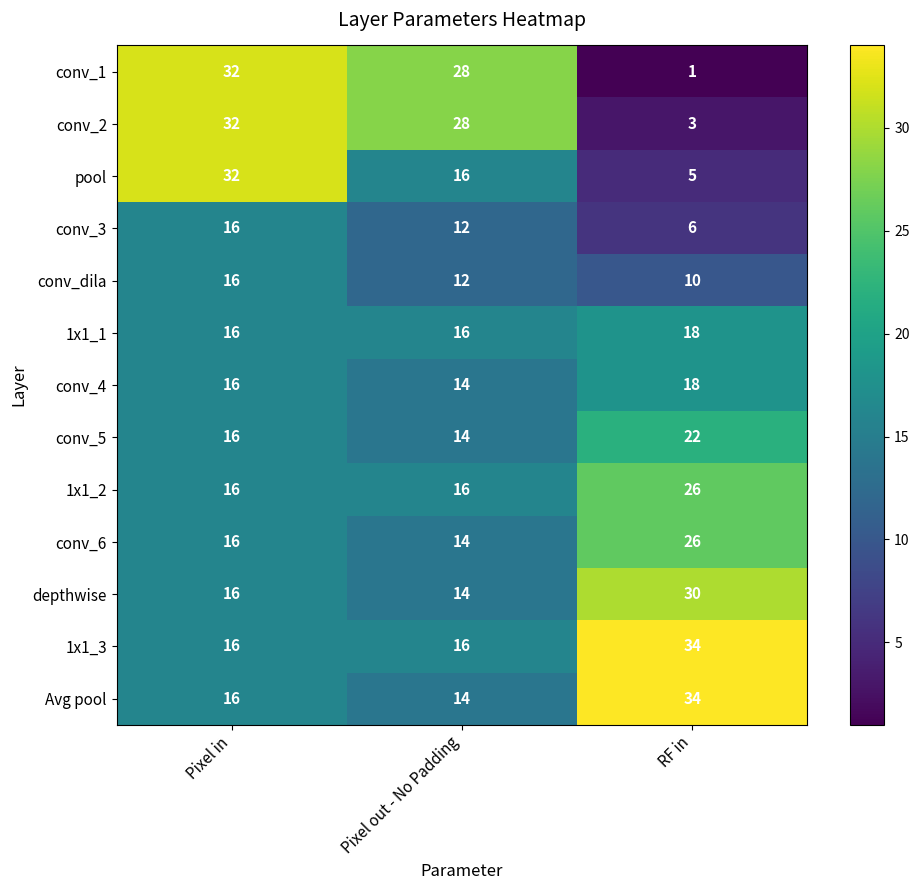

Rank the categories by conv_4 value from lowest to highest.

Pixel out - No Padding, Pixel in, RF in